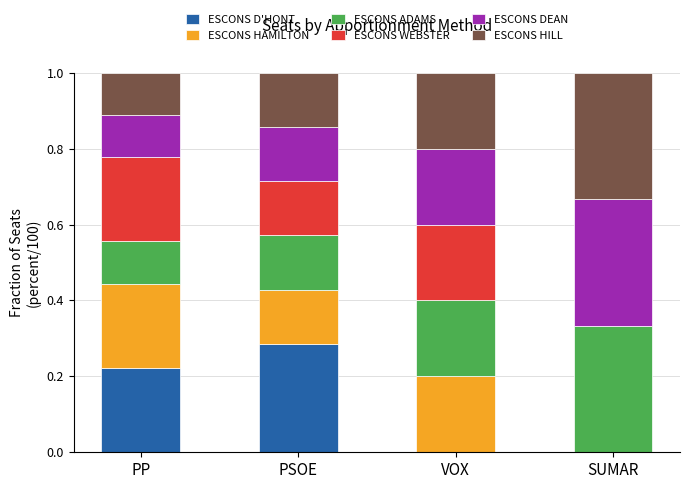

What is the sum of all ESCONS D'HONT values?

0.5